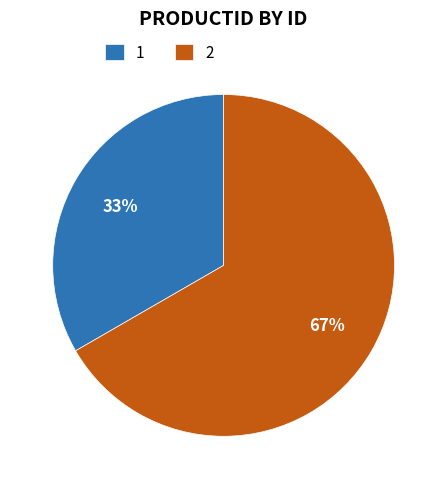

Does 1 represent more than half of the total?

No